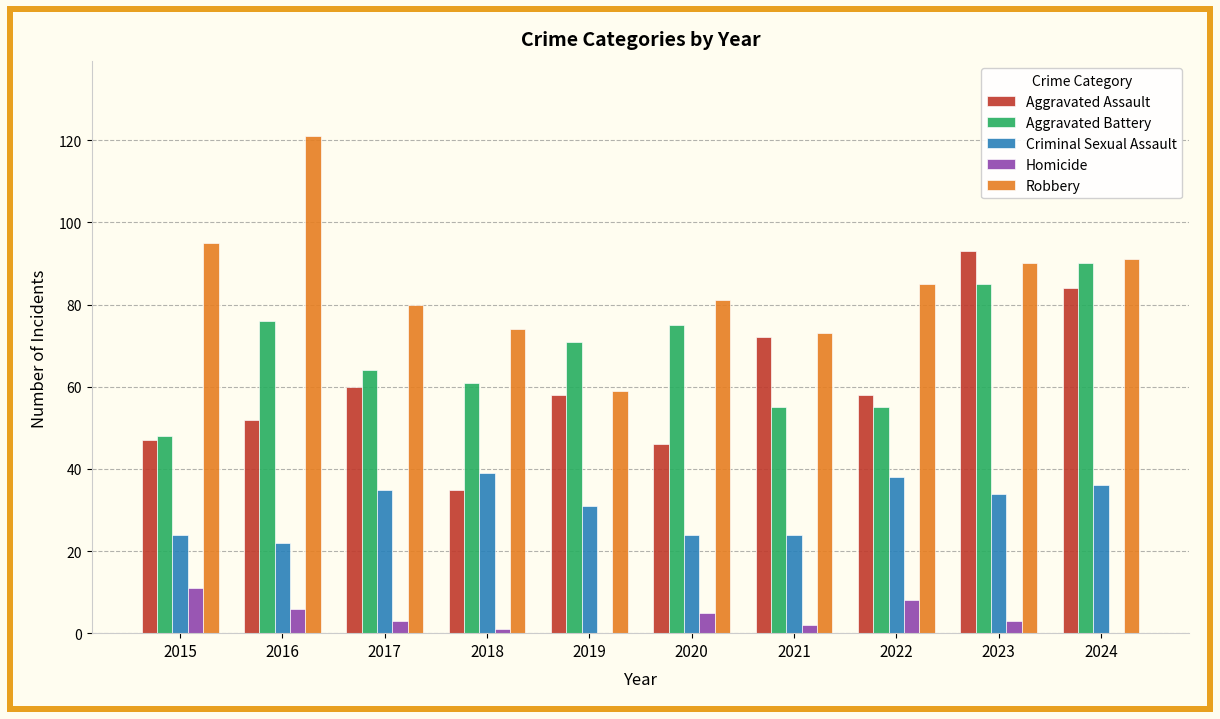

Which label corresponds to the largest value in the chart?

2016